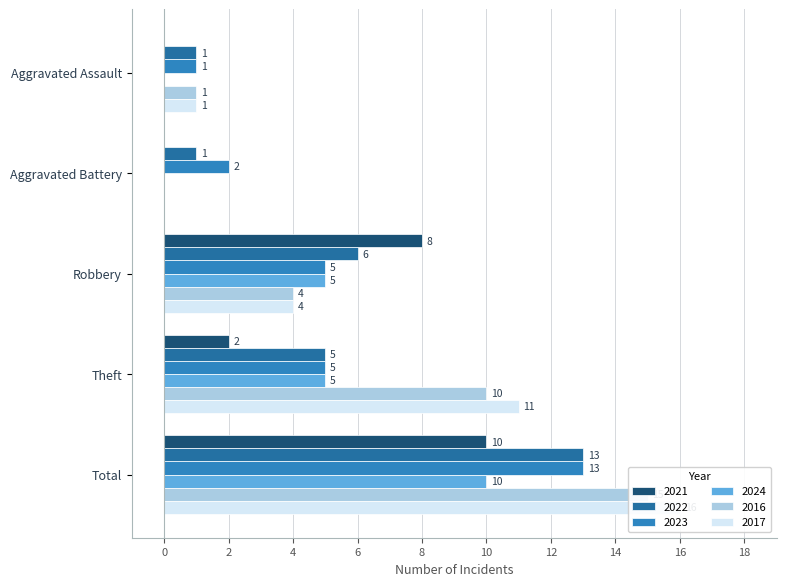

What is the highest value of the 2023 series?

13